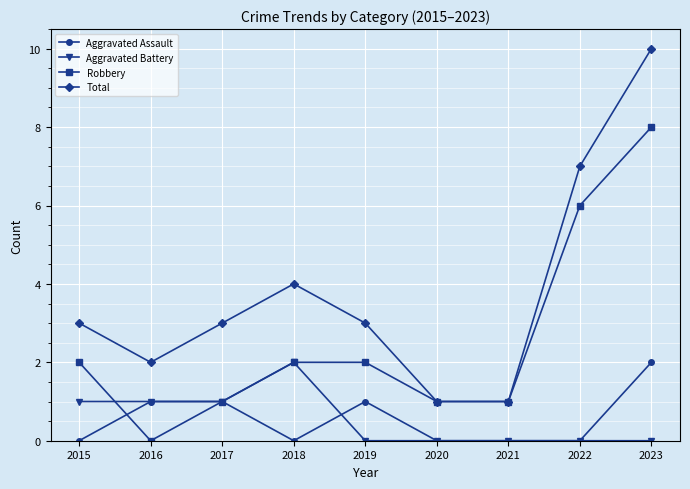

Is it true that Total equals 5 at 2015?

False